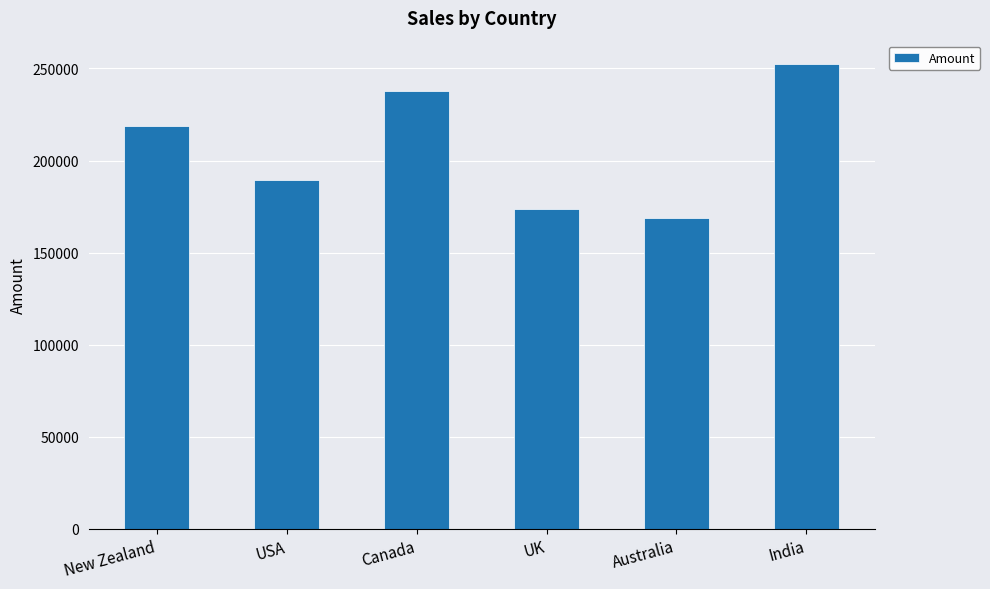

What is the sum of the values at New Zealand and USA?

408247